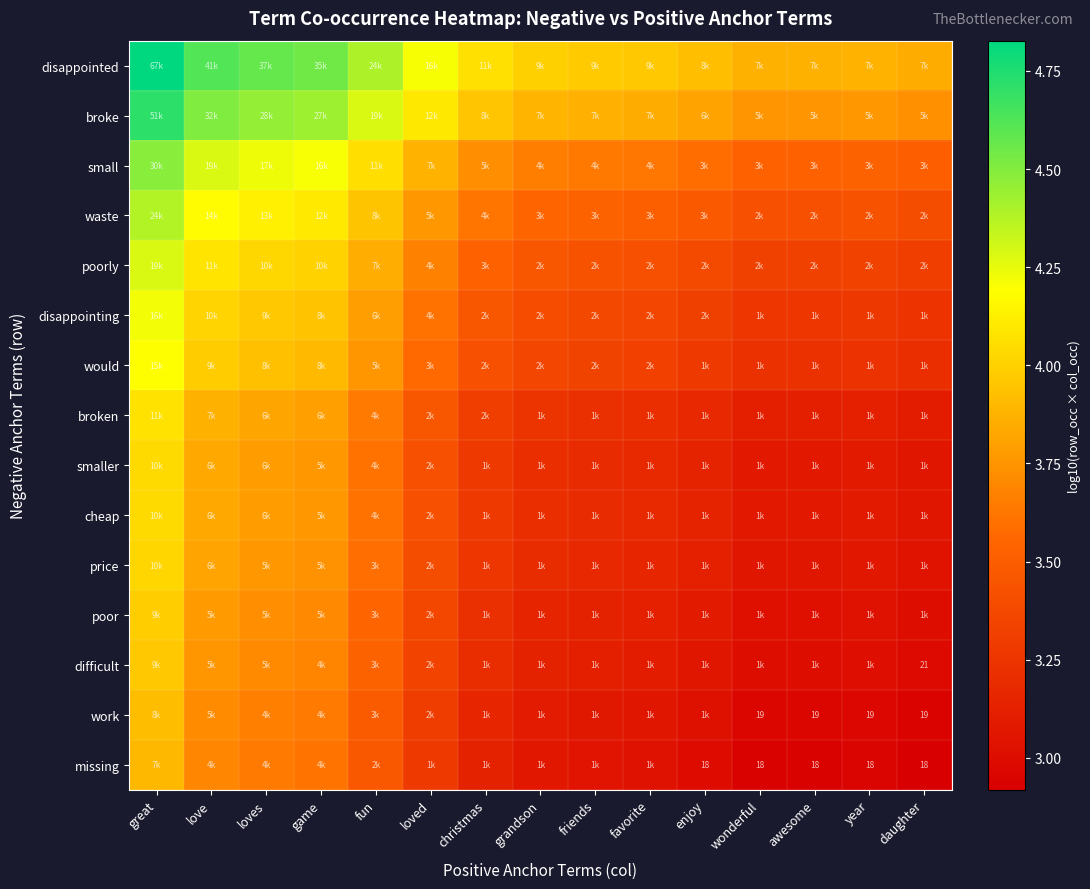

What is the difference between the highest and lowest values at loved?

0.9